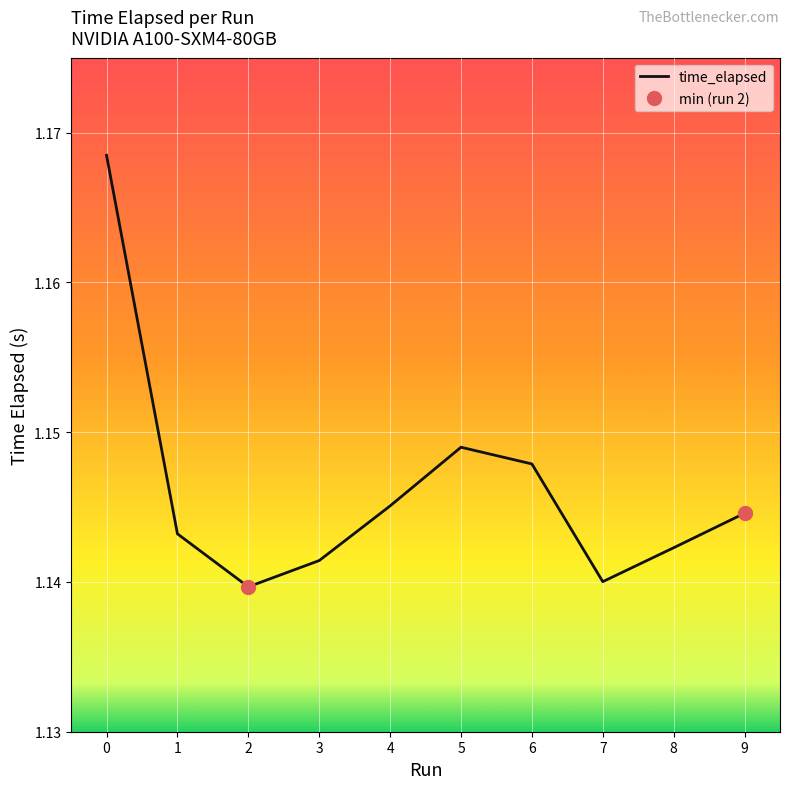

Which label corresponds to the smallest value in the chart?

2